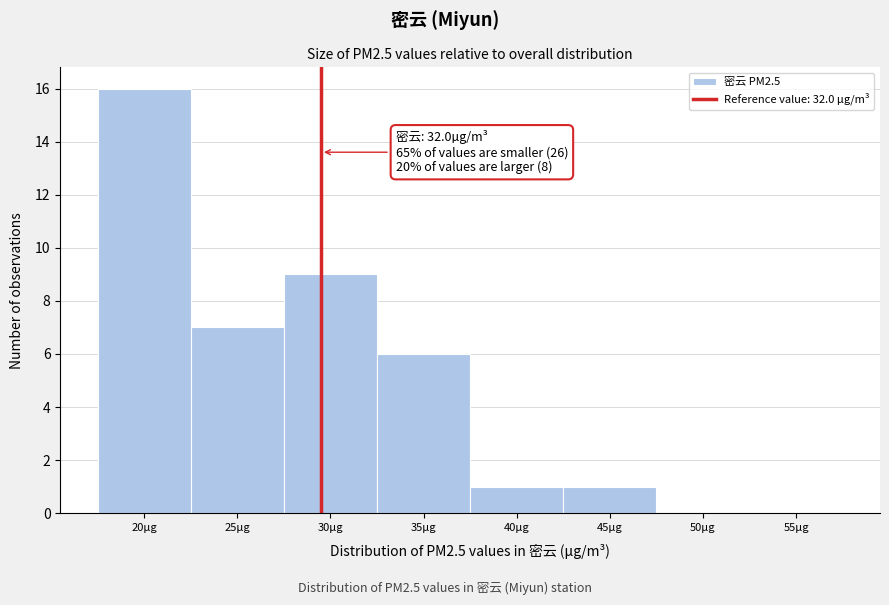

Reading right to left, extract all data points from this chart.

55µg=0	50µg=0	45µg=1	40µg=1	35µg=6	30µg=9	25µg=7	20µg=16